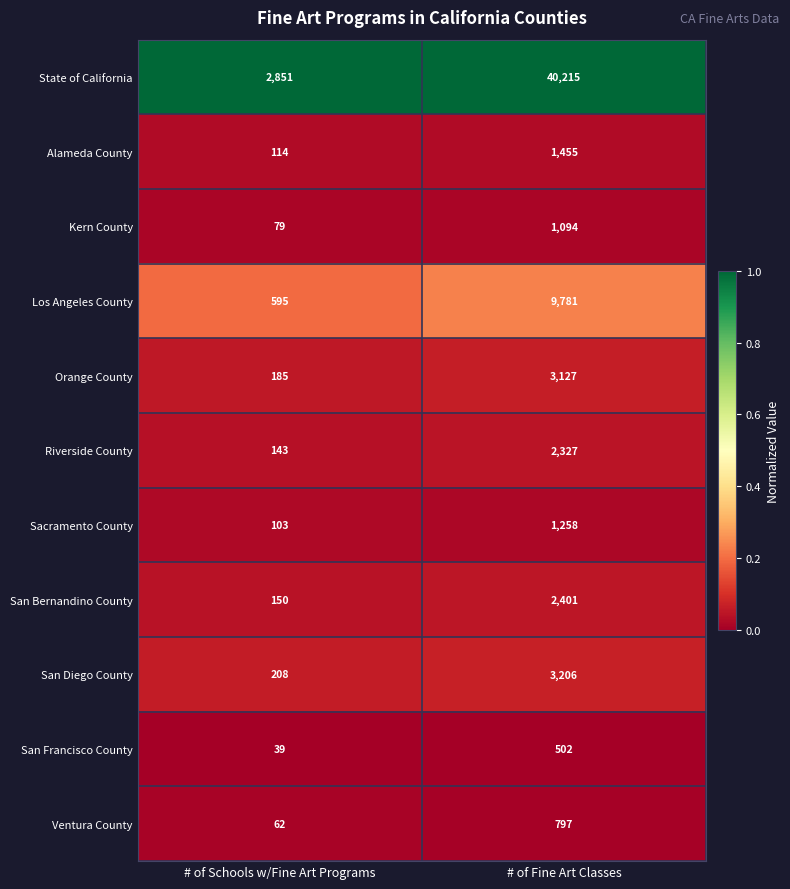

Between # of Schools w/Fine Art Programs and # of Fine Art Classes, which series saw the biggest shift?

State of California